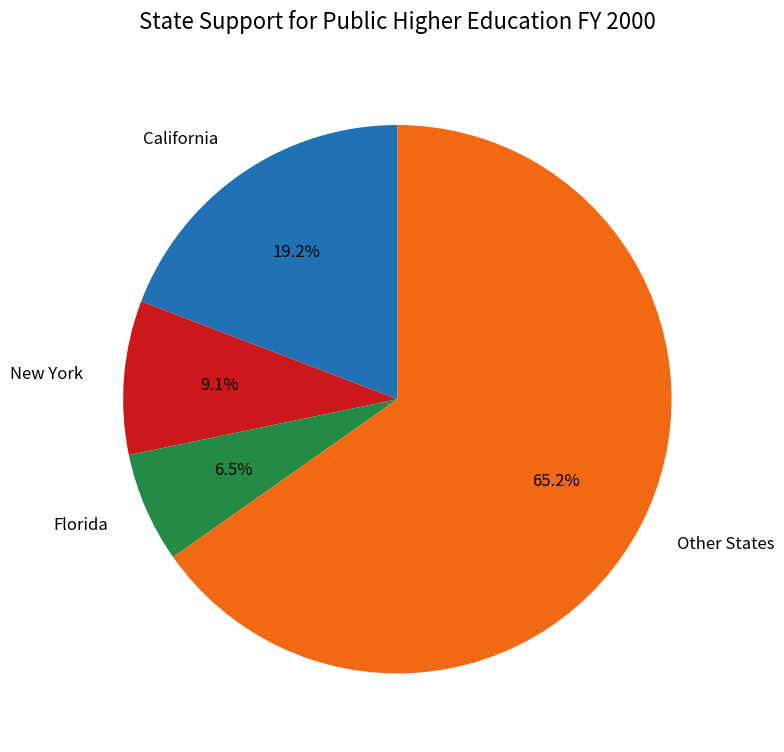

Is there any slice that represents more than half of the pie?

Yes